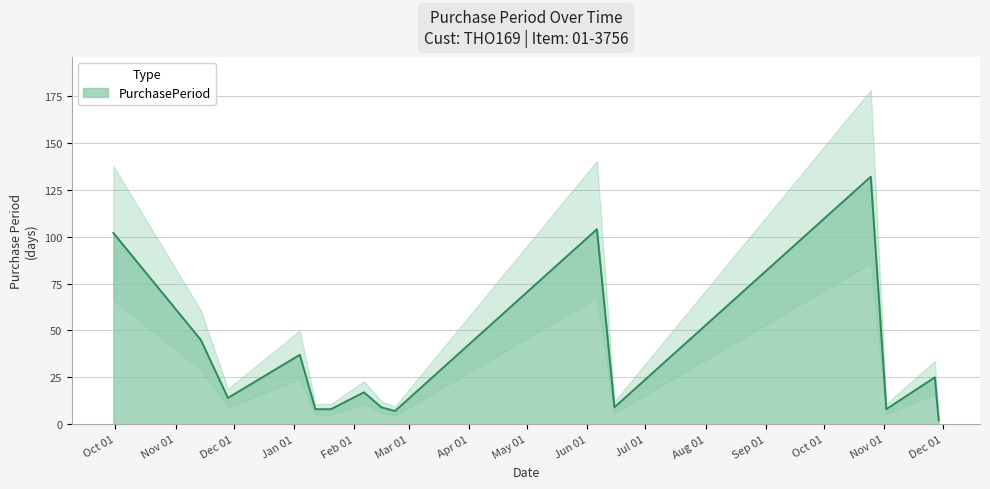

Approximately how many times larger is the value at 2016-09-30 compared to 2017-02-06?

6.0